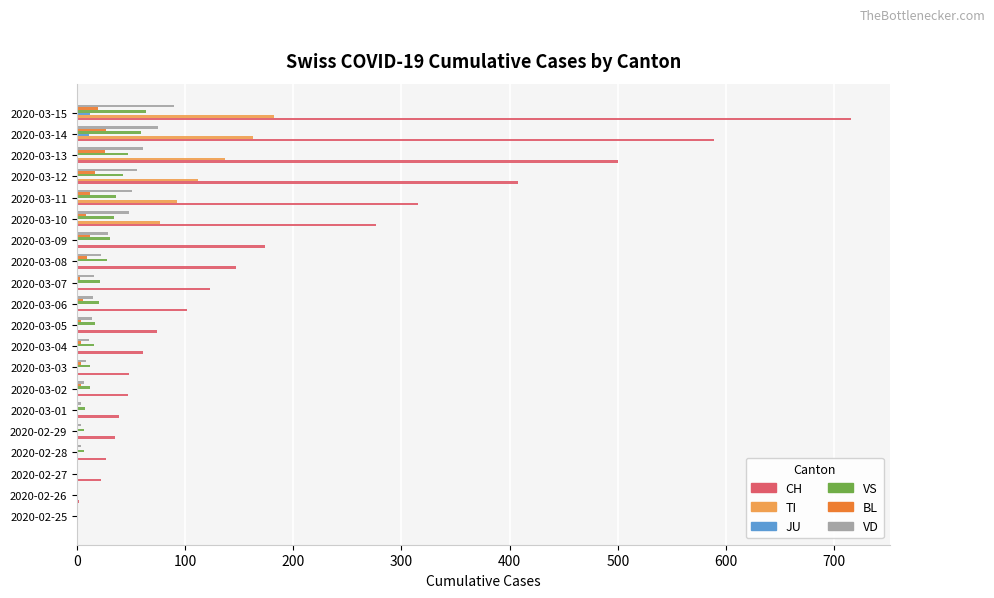

Which series has the largest total across all categories?

CH